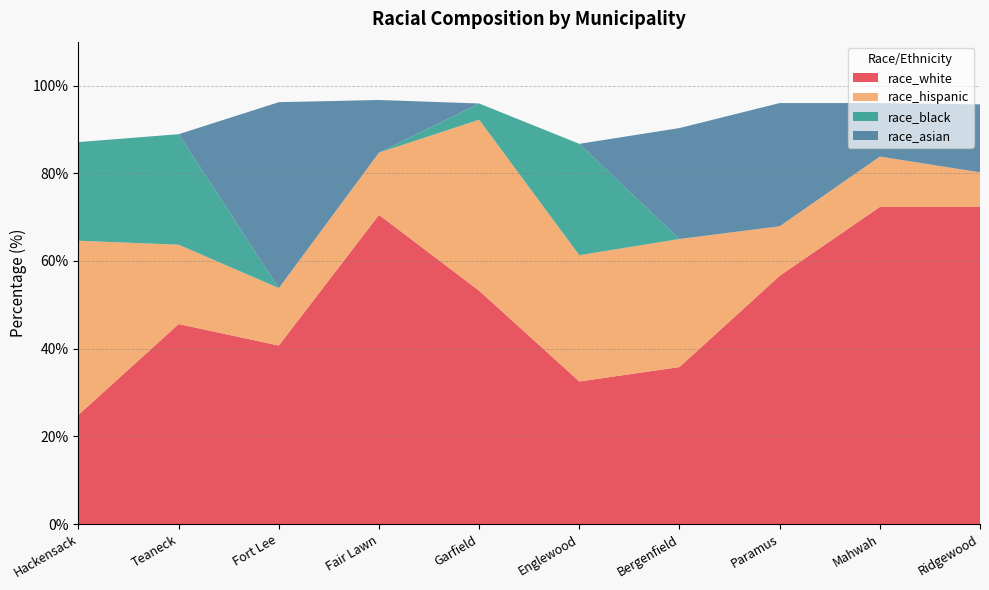

Reading left to right, transcribe all the data shown in this chart.

race_white: Hackensack=24.9	Teaneck=45.6	Fort Lee=40.7	Fair Lawn=70.5	Garfield=53.2	Englewood=32.5	Bergenfield=35.8	Paramus=56.6	Mahwah=72.3	Ridgewood=72.3
race_hispanic: Hackensack=39.7	Teaneck=18.1	Fort Lee=13.1	Fair Lawn=14.2	Garfield=39.0	Englewood=28.8	Bergenfield=29.2	Paramus=11.3	Mahwah=11.5	Ridgewood=7.9
race_black: Hackensack=22.5	Teaneck=25.2	Fort Lee=0.0	Fair Lawn=0.0	Garfield=3.7	Englewood=25.4	Bergenfield=0.0	Paramus=0.0	Mahwah=0.0	Ridgewood=0.0
race_asian: Hackensack=0.0	Teaneck=0.0	Fort Lee=42.4	Fair Lawn=12.0	Garfield=0.0	Englewood=0.0	Bergenfield=25.3	Paramus=28.1	Mahwah=12.2	Ridgewood=15.5